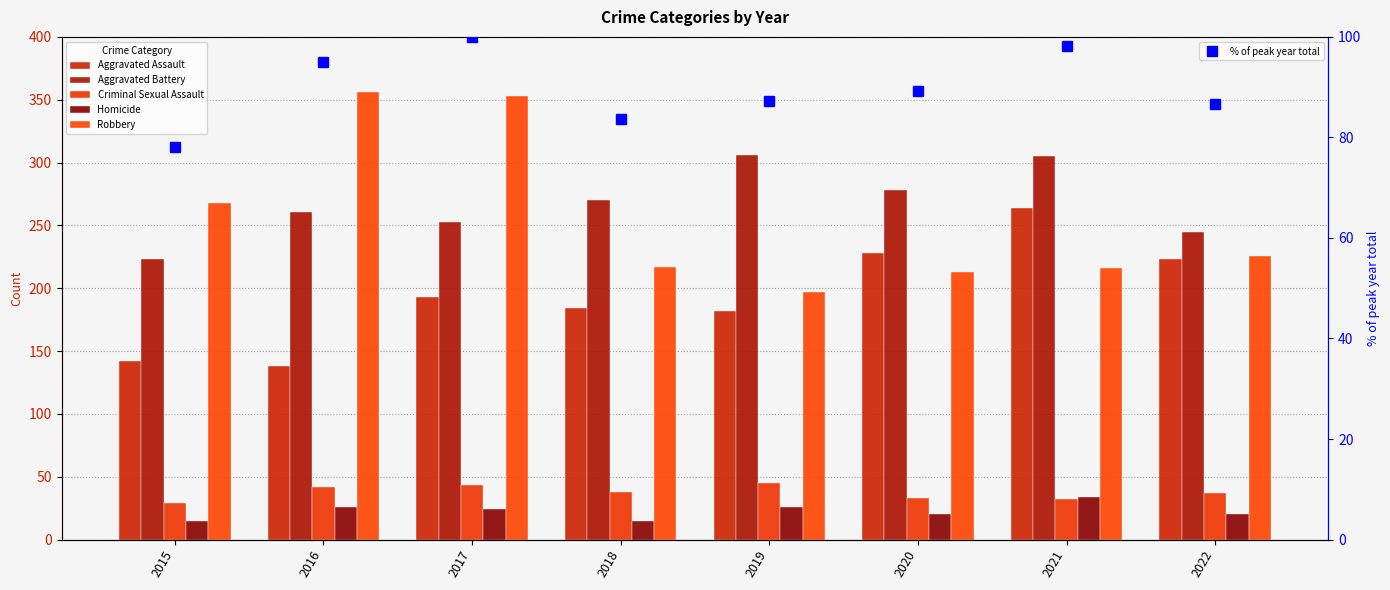

What is the minimum value for Robbery?

197.0